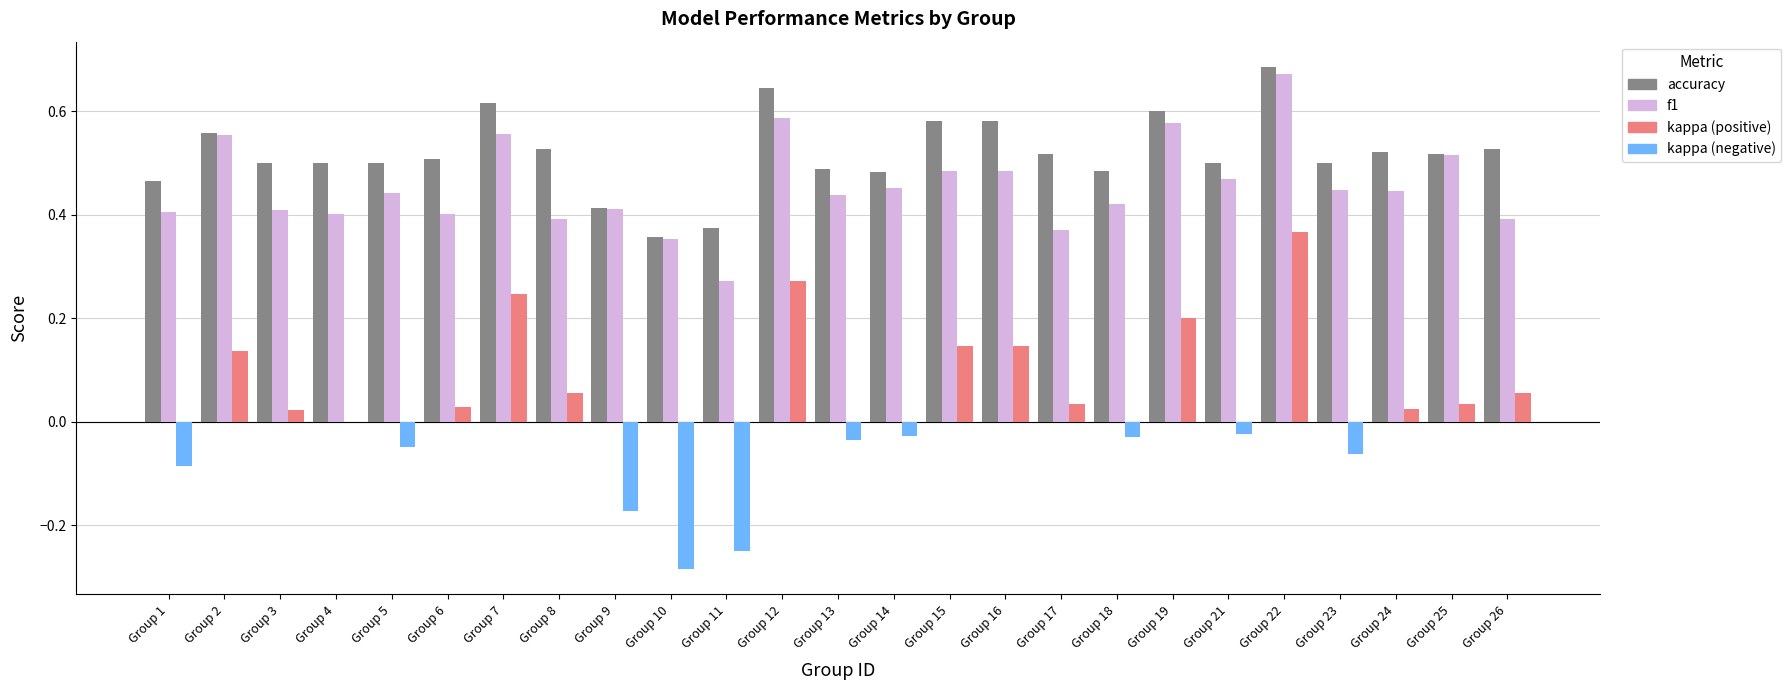

Which category has the lowest value across all series?

Group 1